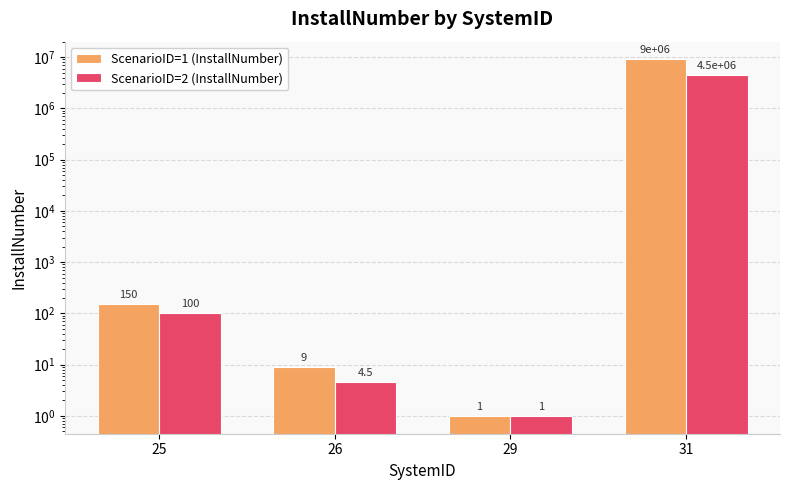

Are the bars horizontal?

No